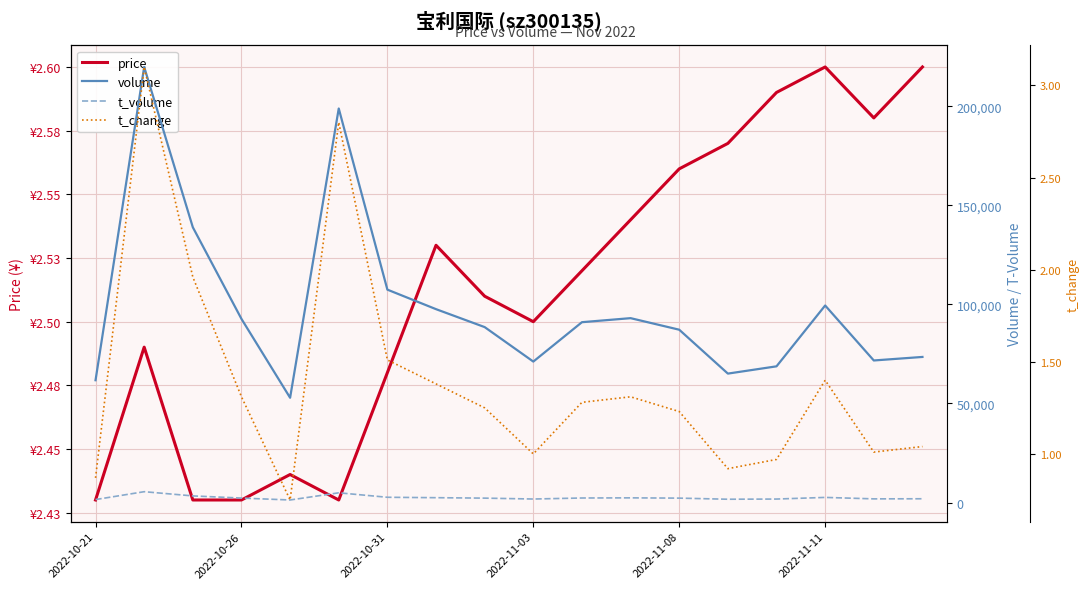

Reading right to left, list all the values displayed in this chart.

price: 2.6	2.6	2.6	2.6	2.6	2.6	2.5	2.5	2.5	2.5	2.5	2.5	2.4	2.4	2.4	2.4	2.5	2.4
volume: 73493.0	71714.0	99464.0	68758.0	65087.0	87240.0	93072.0	91036.0	71153.0	88556.0	97611.0	107466.0	198905.0	52893.0	92698.0	138954.0	219863.0	61742.0
t_volume: 1908.0	1856.0	2587.0	1765.0	1669.0	2229.0	2367.0	2292.0	1779.0	2225.0	2450.0	2658.0	4913.0	1291.0	2259.0	3348.0	5475.0	1503.0
t_change: 1.0	1.0	1.4	1.0	0.9	1.2	1.3	1.3	1.0	1.2	1.4	1.5	2.8	0.8	1.3	2.0	3.1	0.9